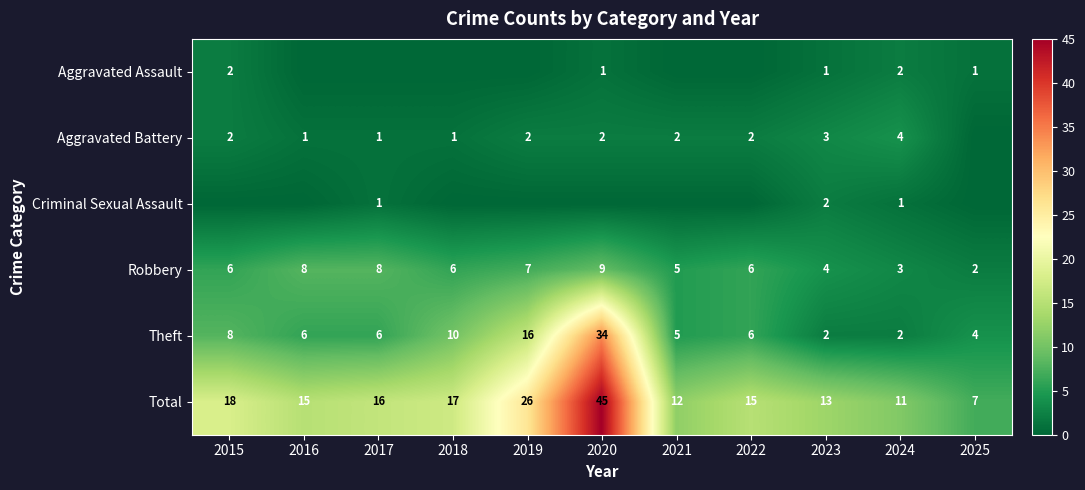

At which category is the sum across all series the highest?

2020